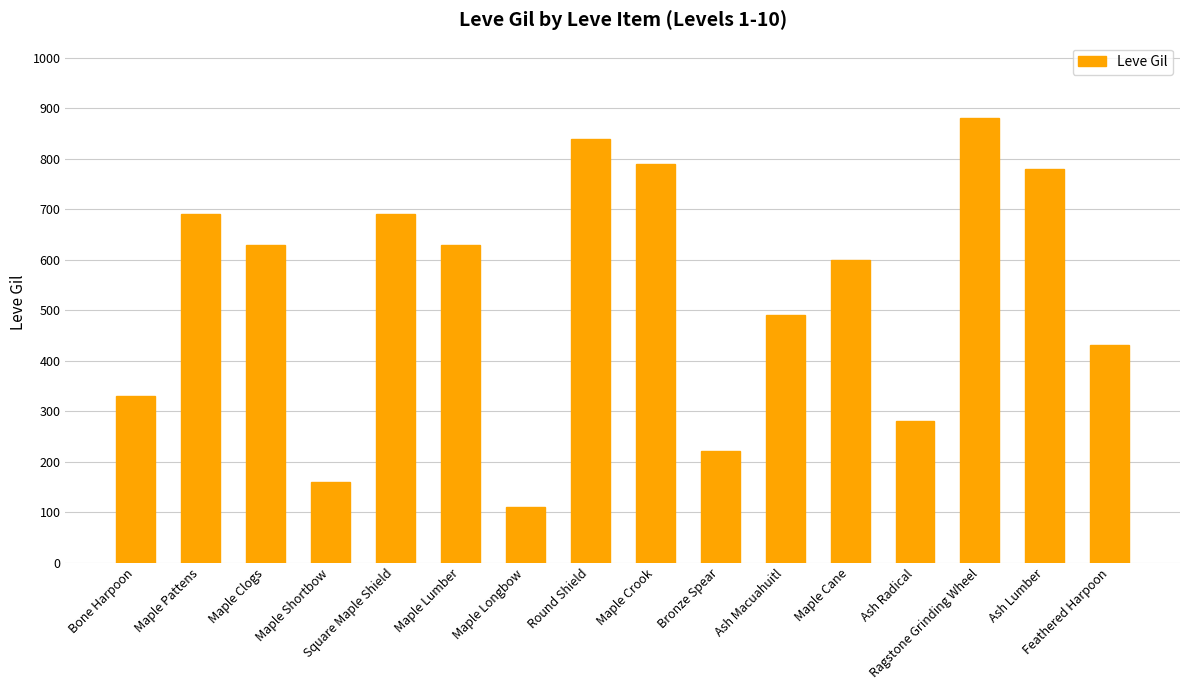

Reading left to right, list all the values displayed in this chart.

Bone Harpoon=330	Maple Pattens=690	Maple Clogs=630	Maple Shortbow=160	Square Maple Shield=690	Maple Lumber=630	Maple Longbow=110	Round Shield=840	Maple Crook=790	Bronze Spear=220	Ash Macuahuitl=490	Maple Cane=600	Ash Radical=280	Ragstone Grinding Wheel=880	Ash Lumber=780	Feathered Harpoon=430